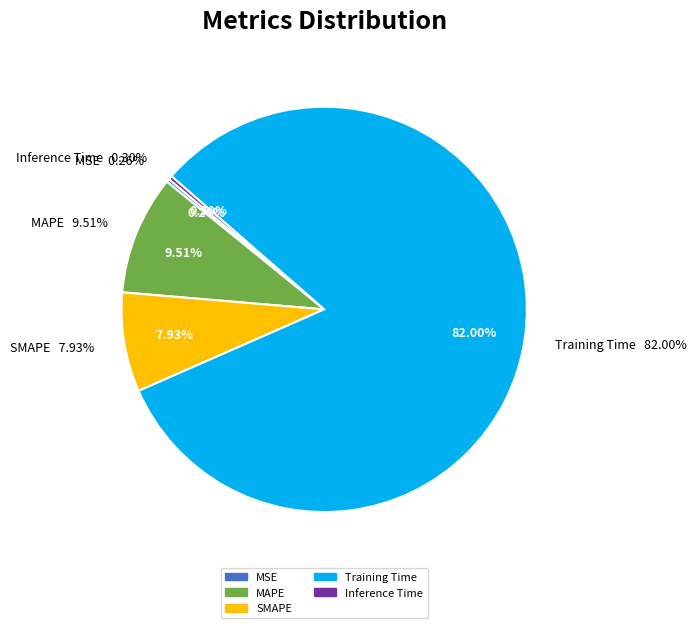

How many slices are in this pie chart?

5